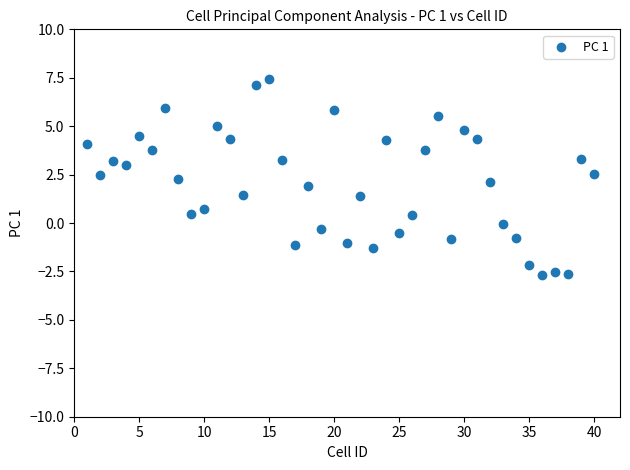

What is the range of Y values (max minus min)?

10.1